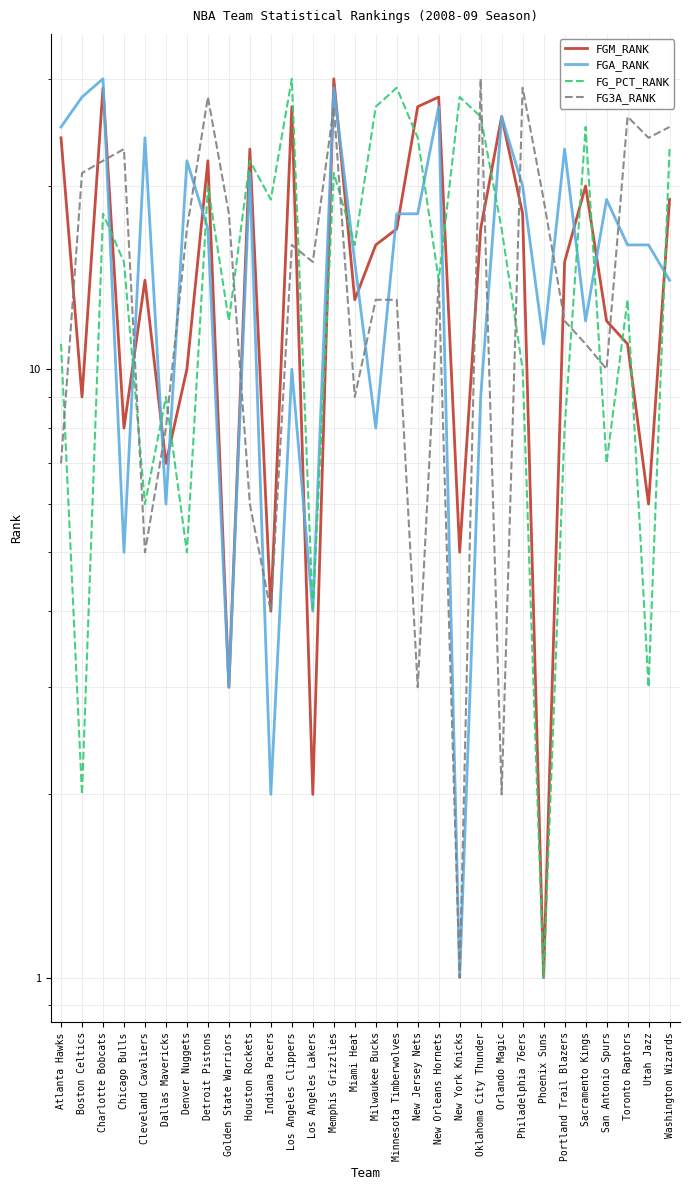

How many values in the FG_PCT_RANK series are below 16?

15